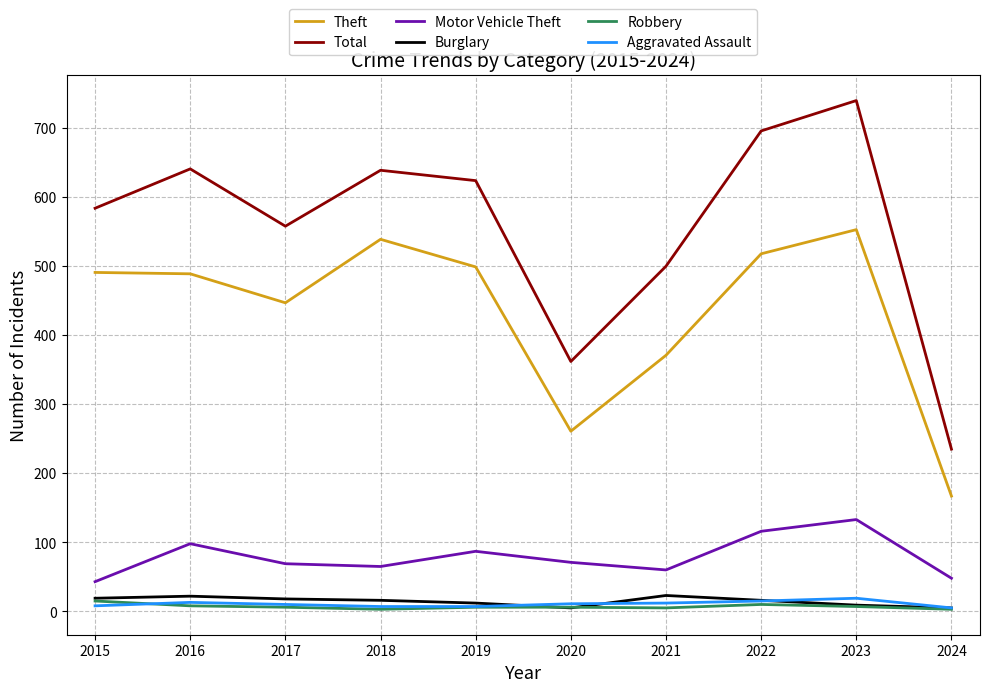

The Robbery series shows 15 at 2015. True or false?

True